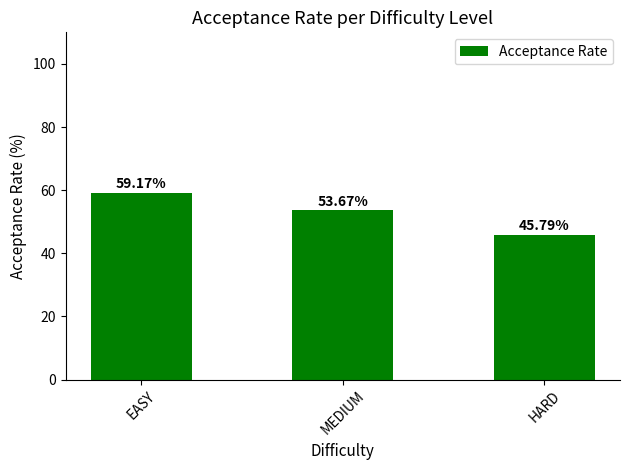

How many data points are less than 53?

1